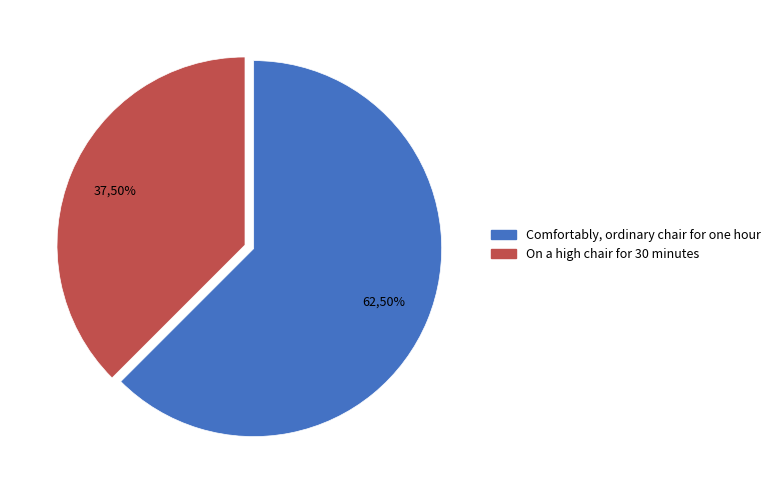

What is the ratio of the value at On a high chair for 30 minutes to the value at Comfortably, ordinary chair for one hour?

0.6